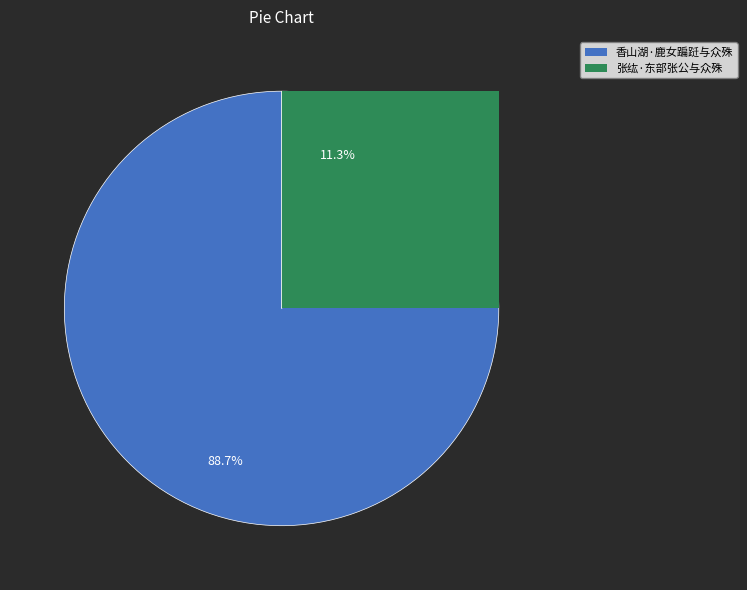

What is the total percentage of 香山湖·鹿女蹁跹与众殊 and 张纮·东部张公与众殊?

100.0%